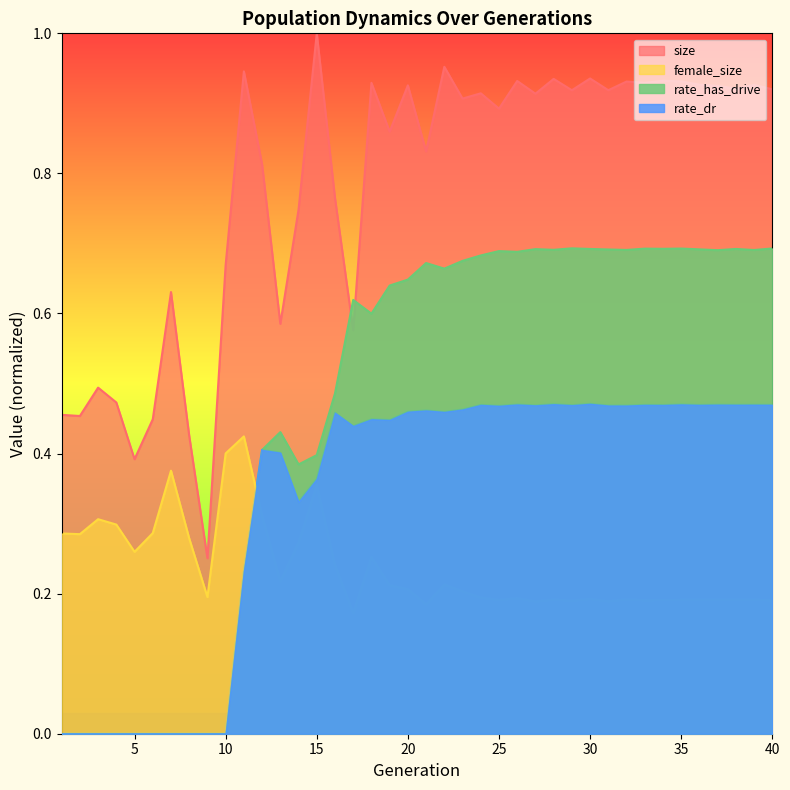

How many interior local valleys does the rate_dr series have?

11